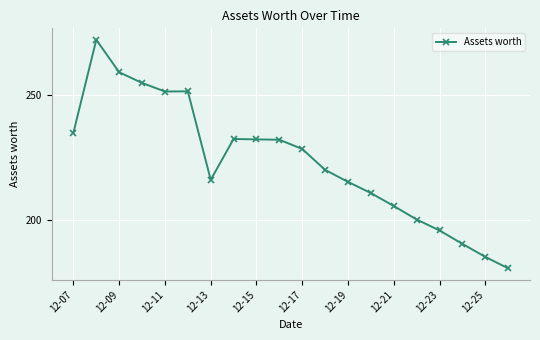

What is the value of the 3rd point from the left?

259.3